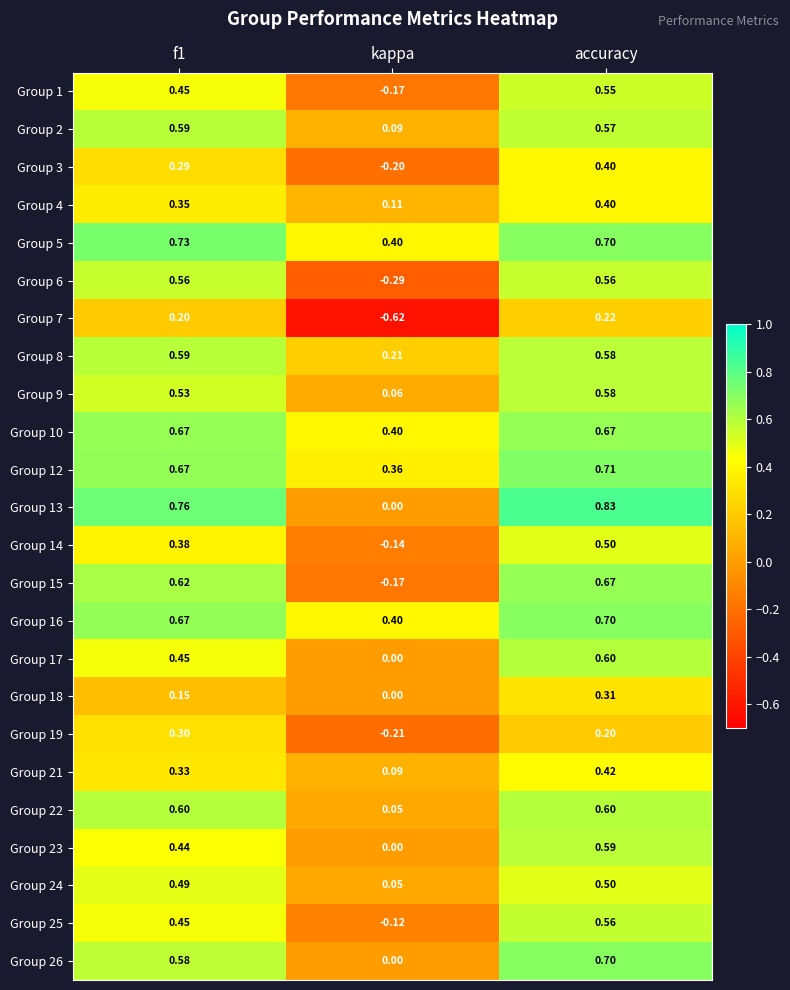

At how many categories does at least one series exceed 0?

3